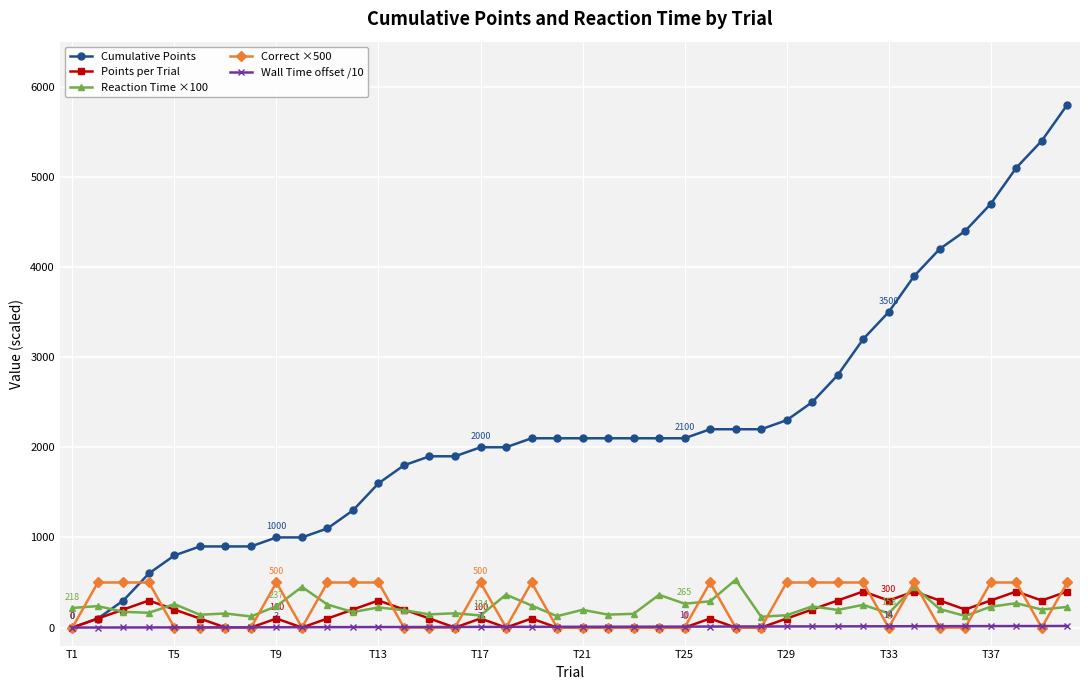

At how many categories does at least one series exceed 3763?

7